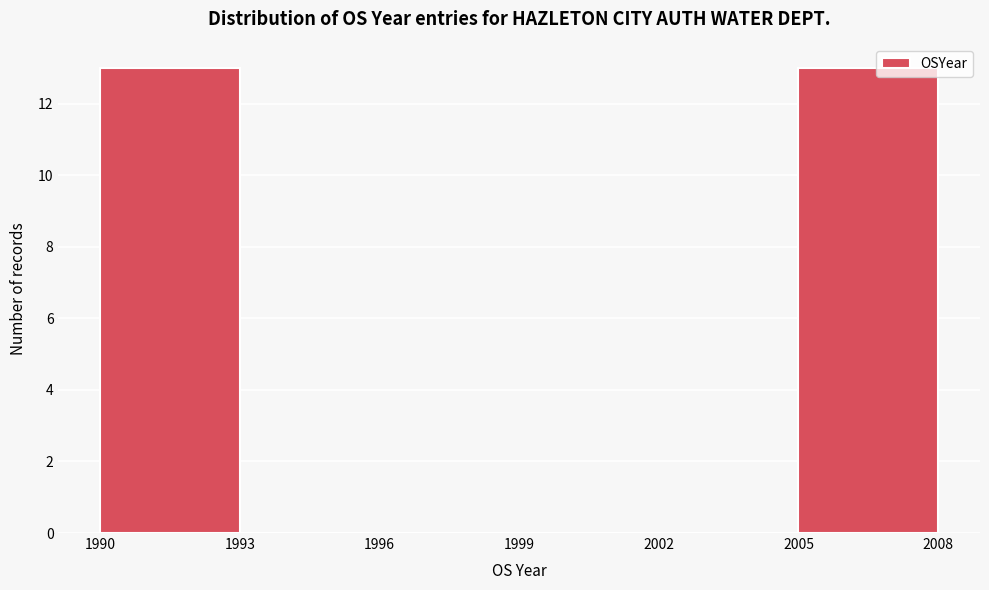

Reading left to right, list every bar in this chart as the range it spans on the x-axis followed by its height. The values are not printed on the chart, so give them approximately, as read against the axis.

1990 to 1993: 13
1993 to 1996: 0
1996 to 1999: 0
1999 to 2002: 0
2002 to 2005: 0
2005 to 2008: 13